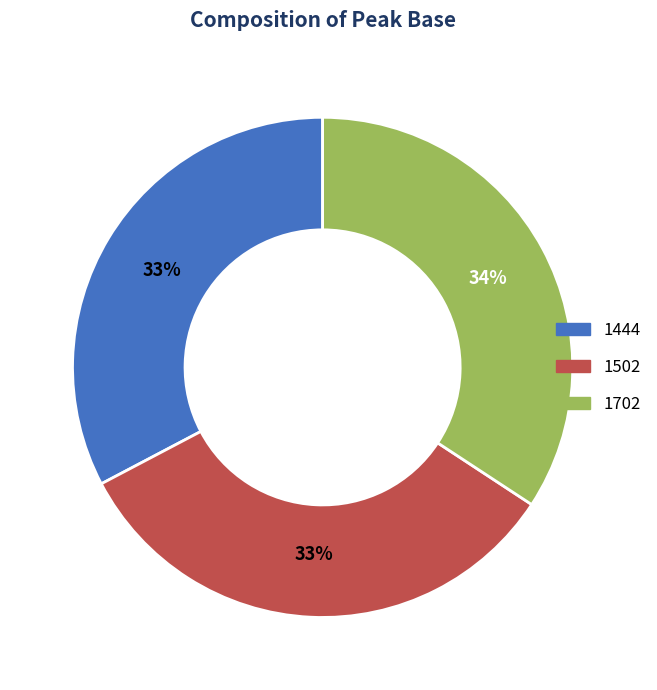

What percentage is the 1702 slice, to the nearest percent?

34%